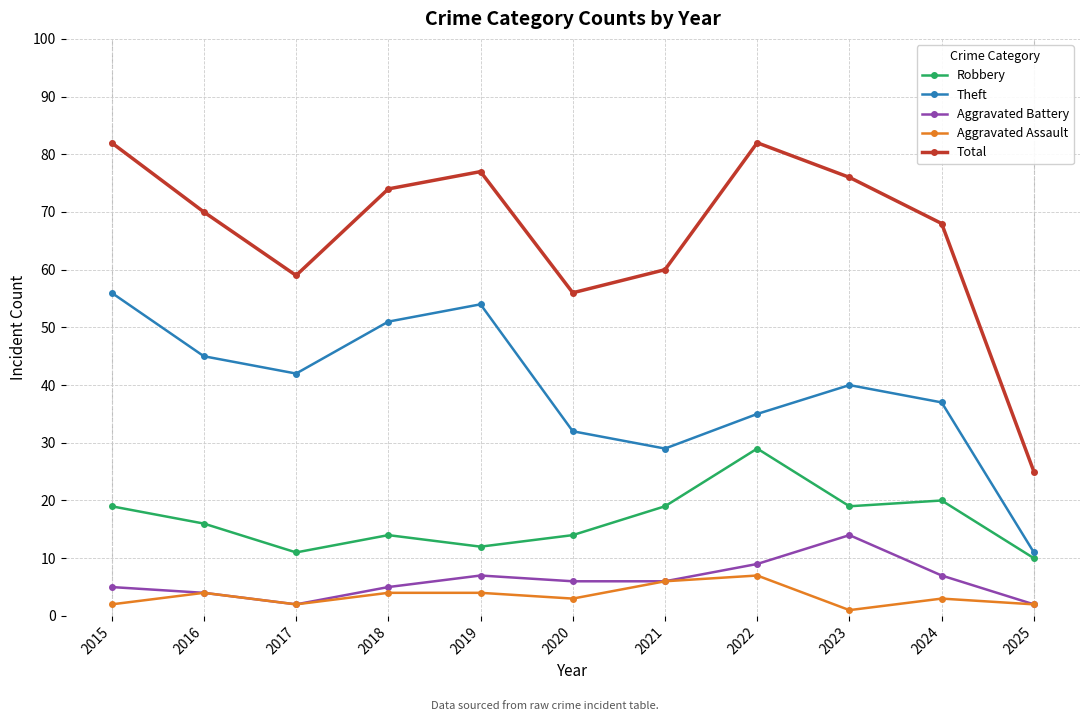

True or false: Theft and Total cross at least once.

False